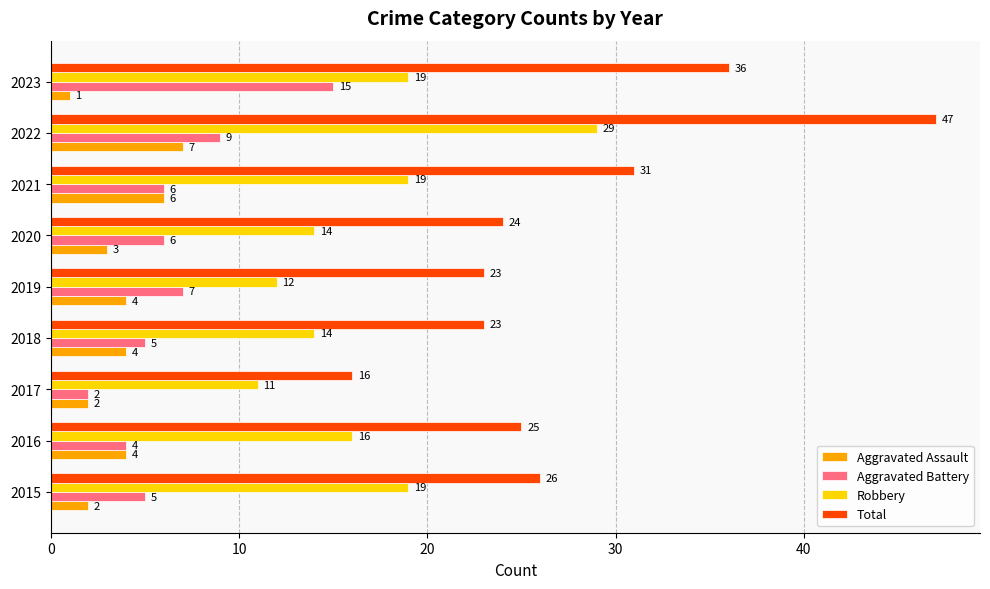

At which category does the chart reach its minimum across all series?

2023